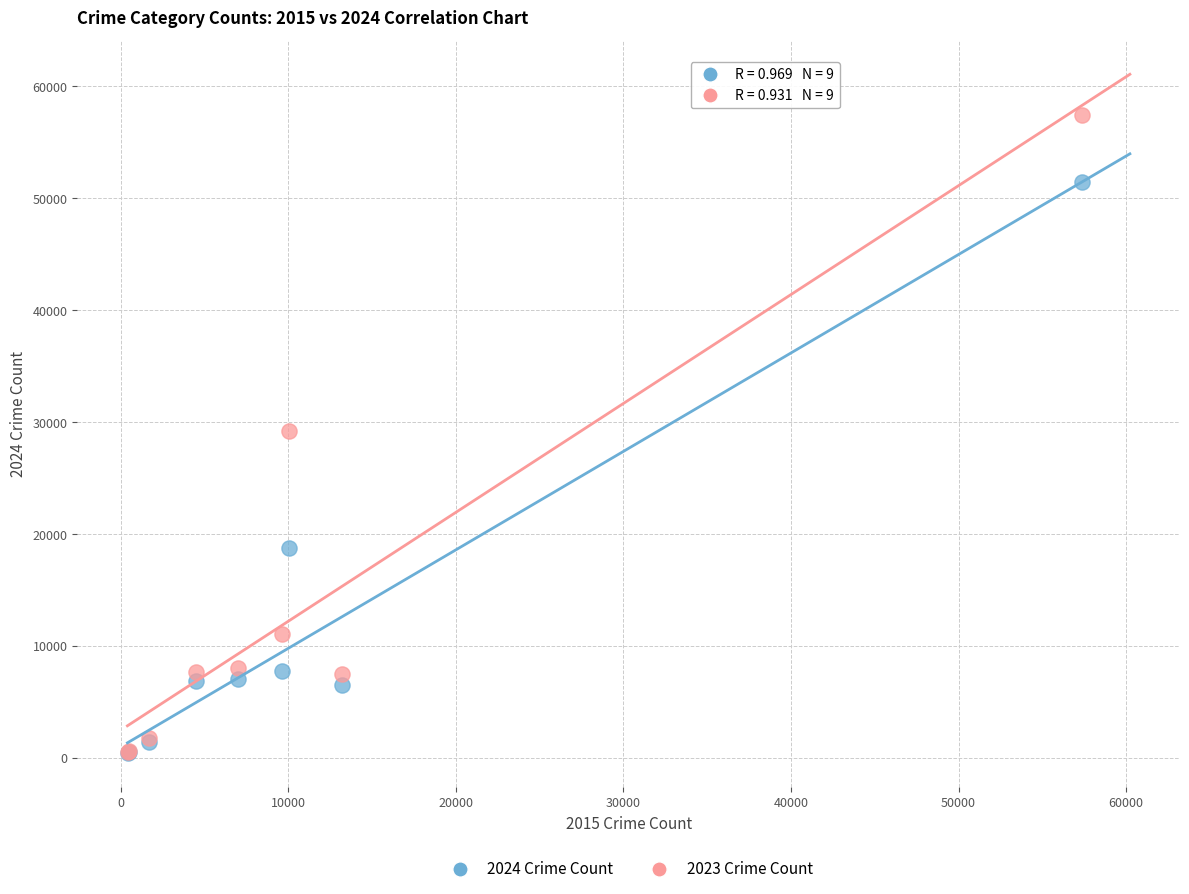

Which series has the widest spread of Y values?

2023 Crime Count